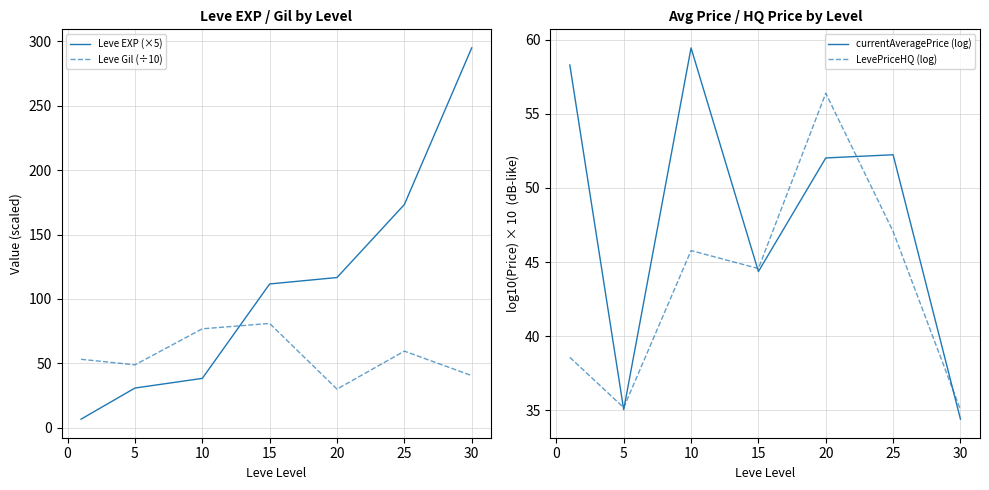

How many data points does each series have?

7